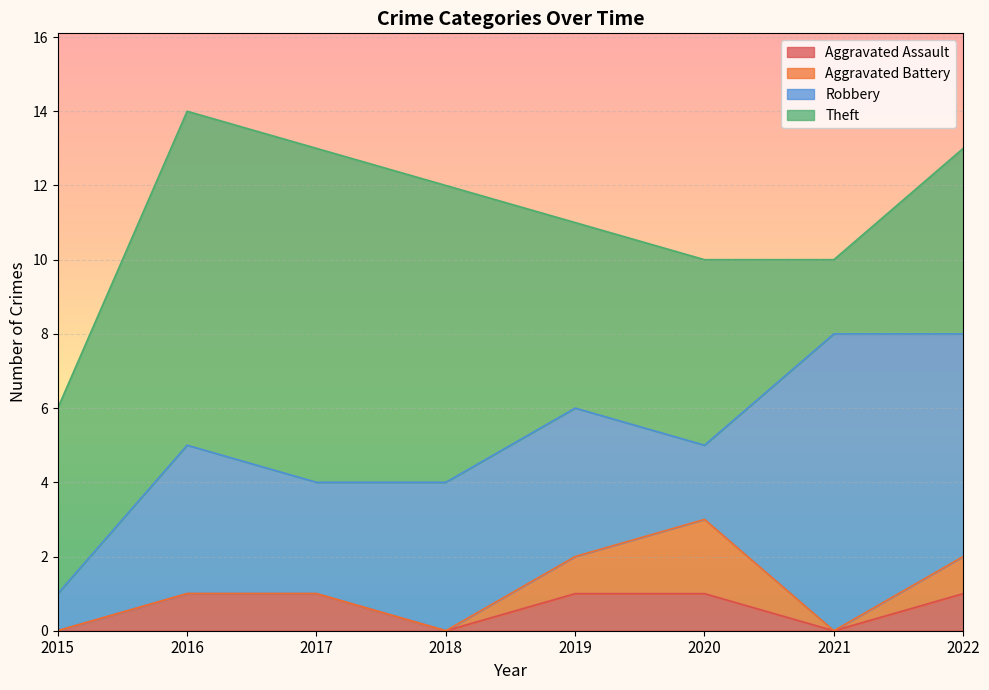

What is the sum of all Aggravated Battery values?

4